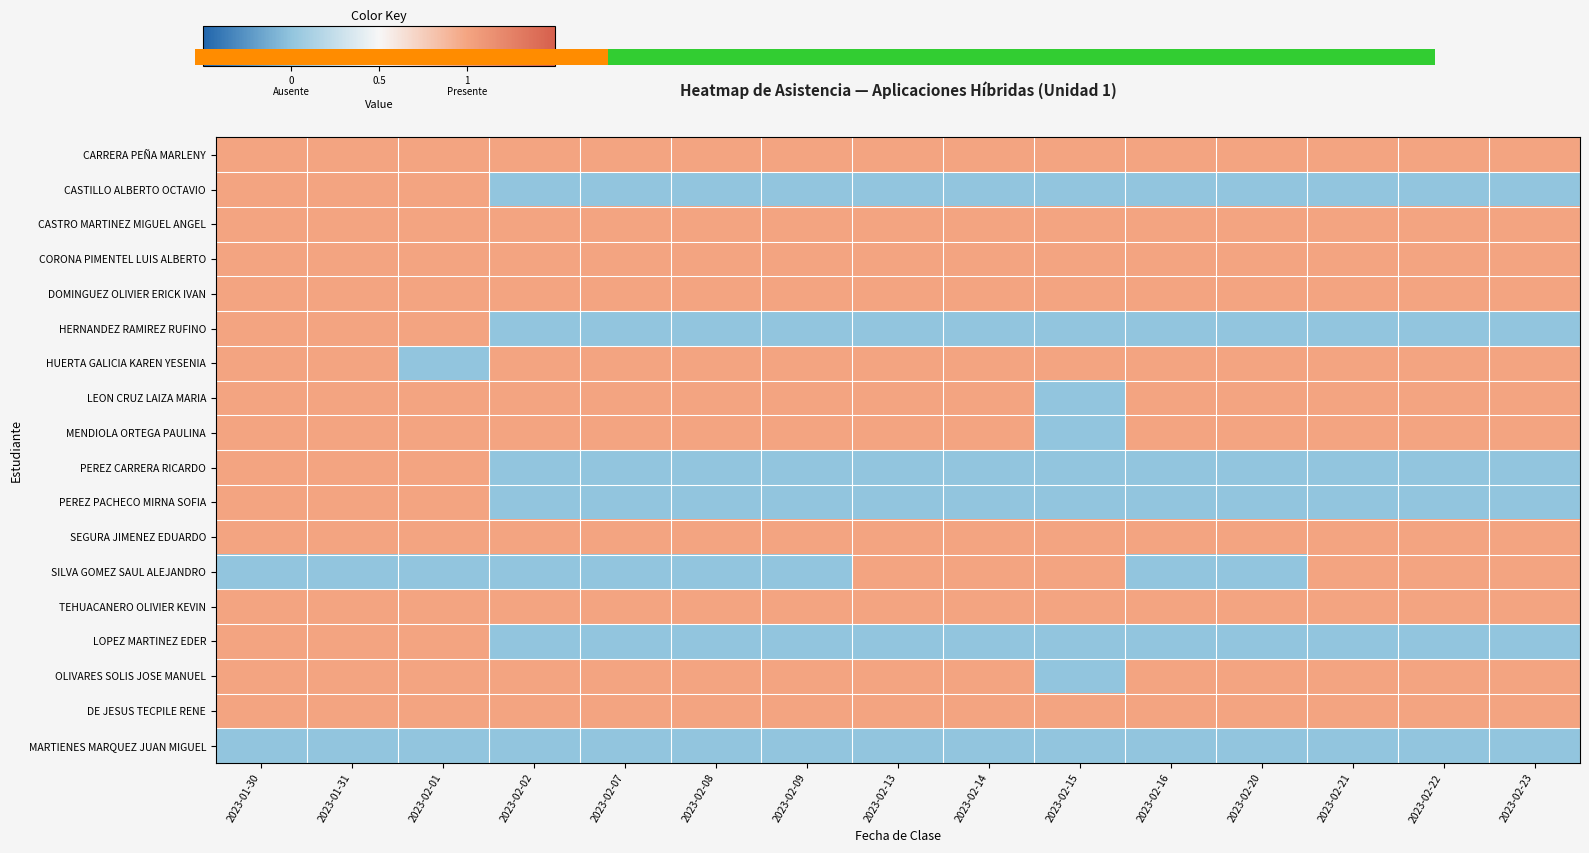

The value of CORONA PIMENTEL LUIS ALBERTO at 2023-02-16 is 0. True or false?

False